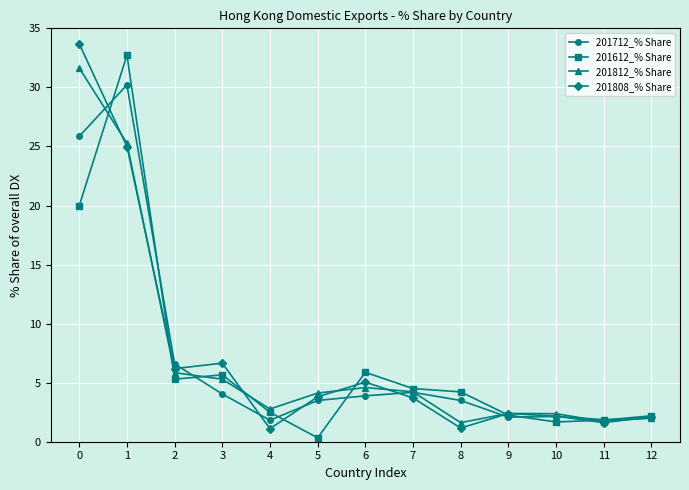

At how many categories does at least one series exceed 31?

2